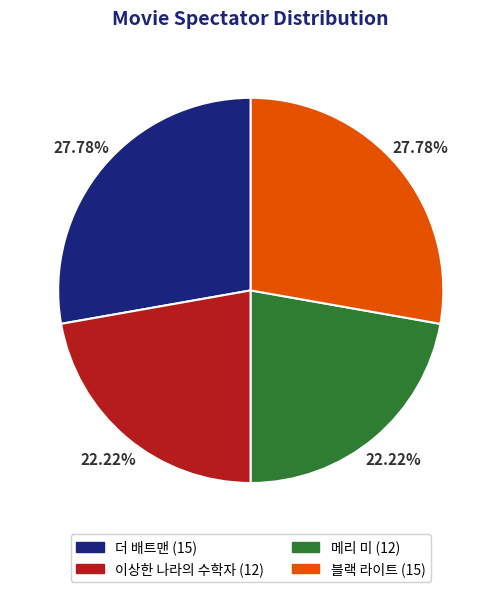

Does 메리 미 represent more than half of the total?

No